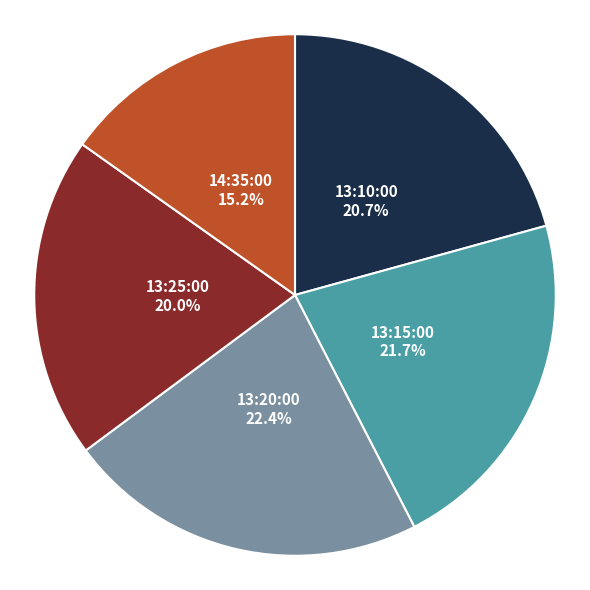

Does any single category account for the majority?

No